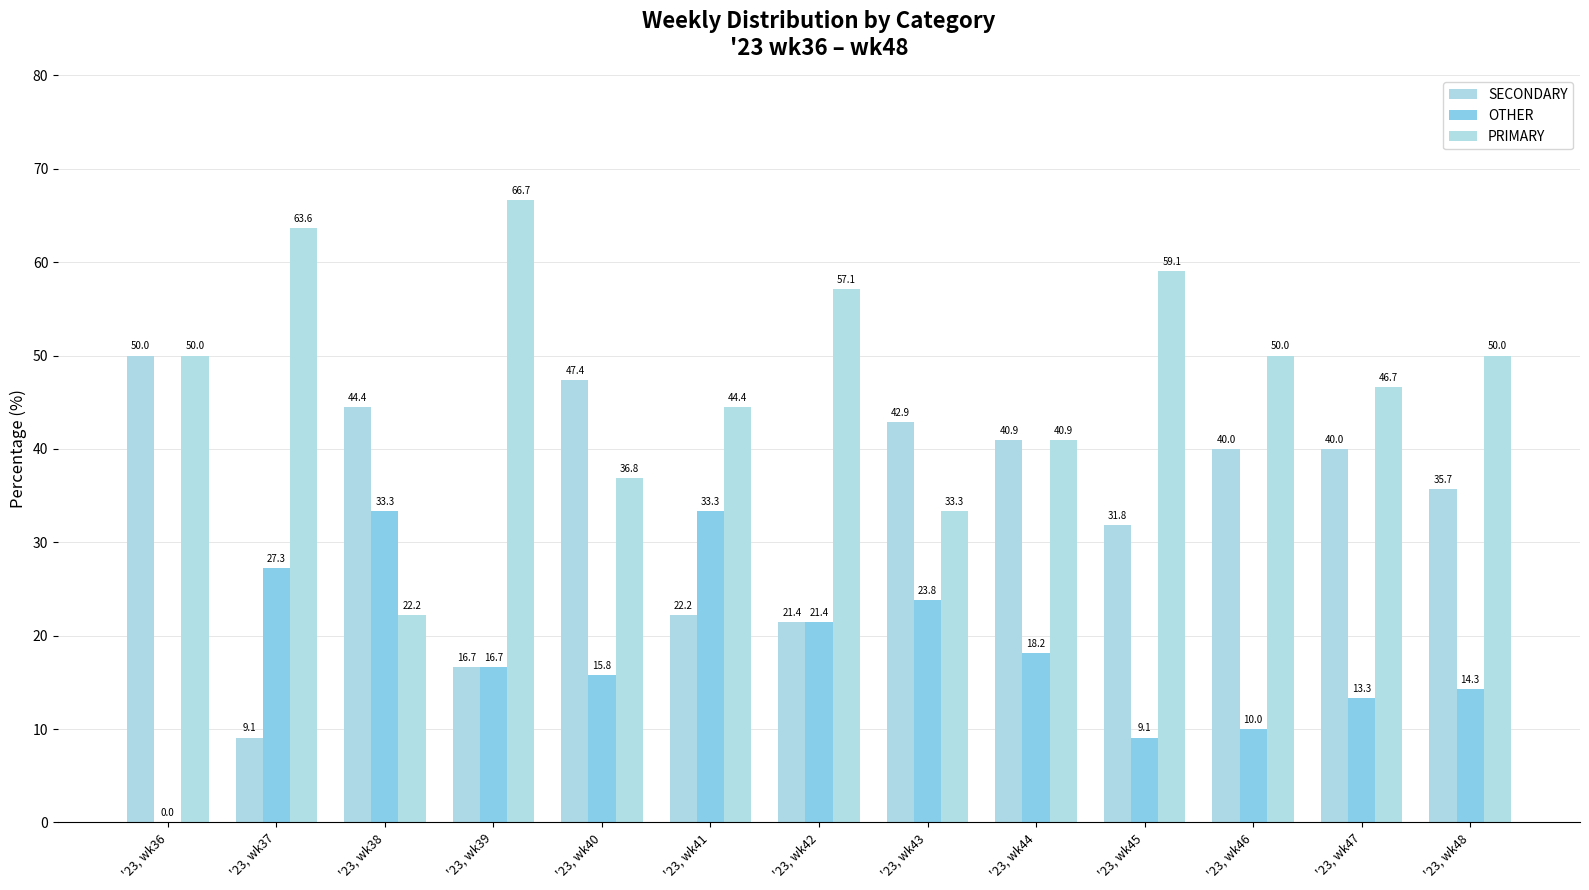

What is the total value across all series at '23, wk37?

100.0